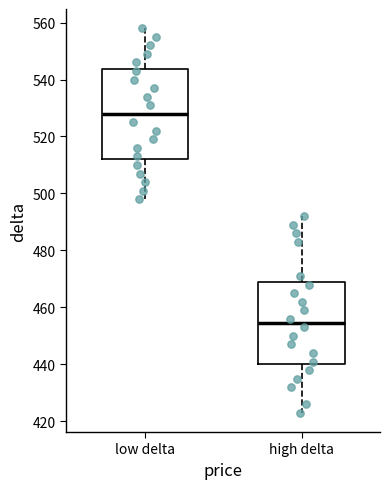

Reading left to right, transcribe this box plot: for each box, give where its median line is, the range the box spans, and where its two whiskers end, as read against the y-axis. The values are not printed on the chart, so give them approximately, as read against the axis.

low delta: median 528, box 512 to 544, whiskers 498 to 558
high delta: median 454, box 440 to 468, whiskers 424 to 492